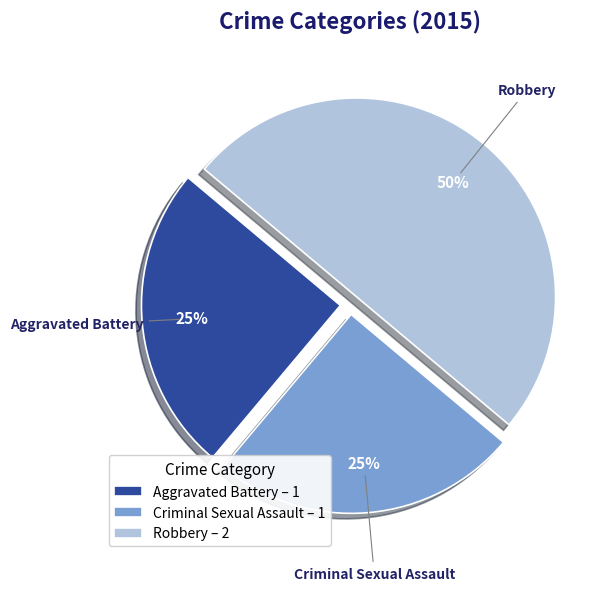

What is the largest slice in the pie chart?

Robbery